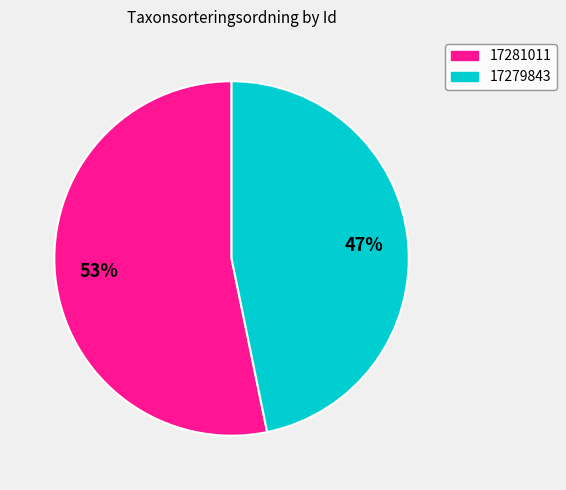

Which category has the biggest portion of the pie?

17281011